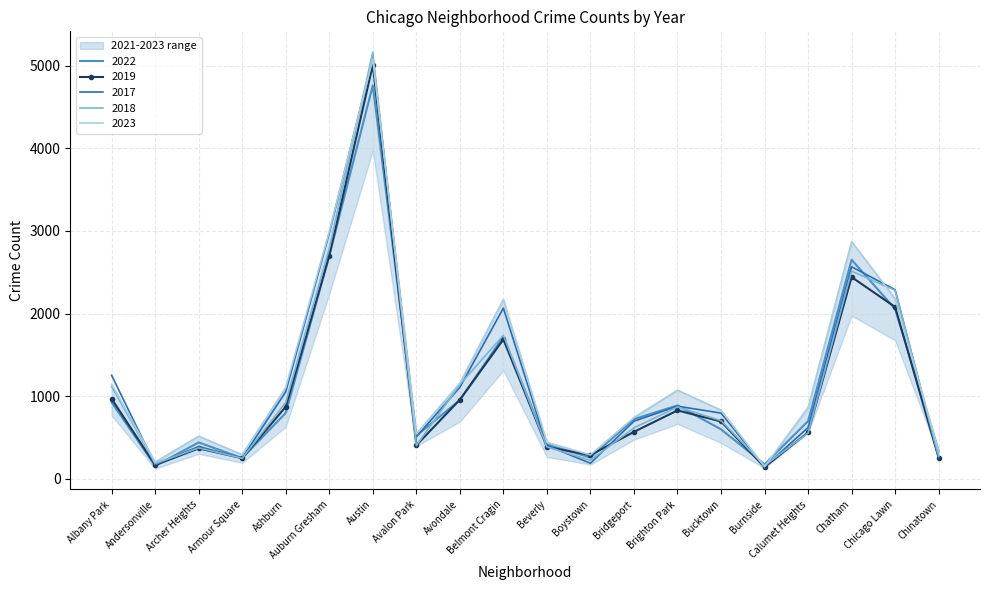

The value of 2018 at Armour Square is 248. True or false?

True